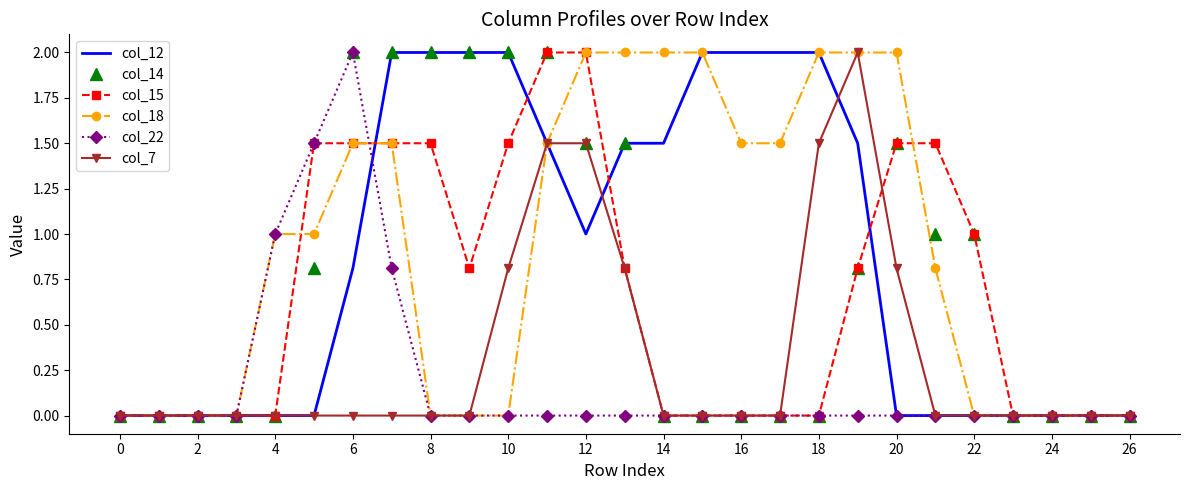

What is the greatest value displayed?

2.0